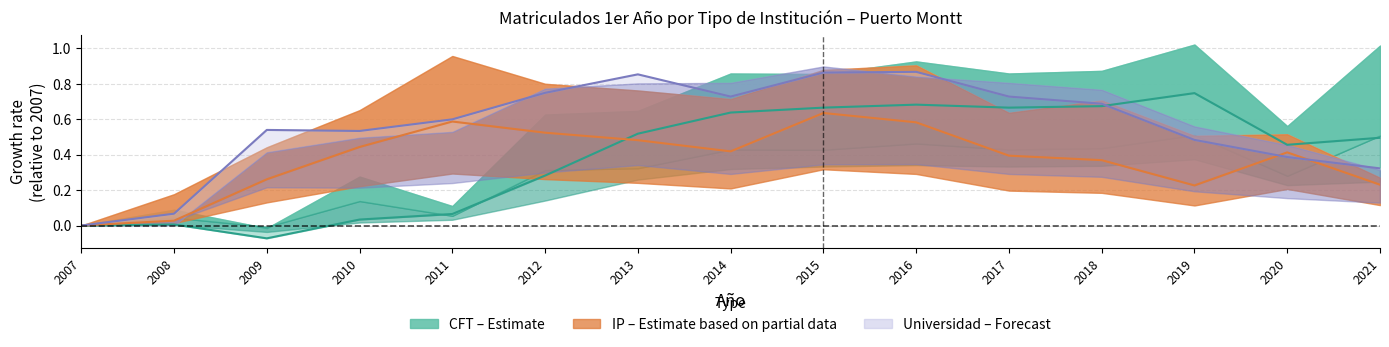

Is it true that Universidad Matriculados 1er Año equals 1.0 at 2014?

False